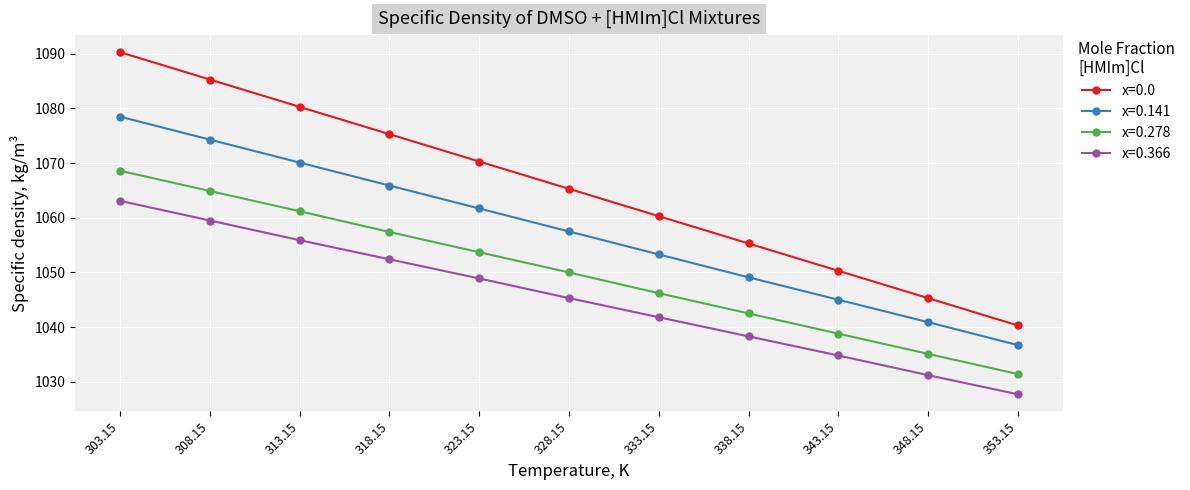

What is the label of the 5th point from the right?

333.15